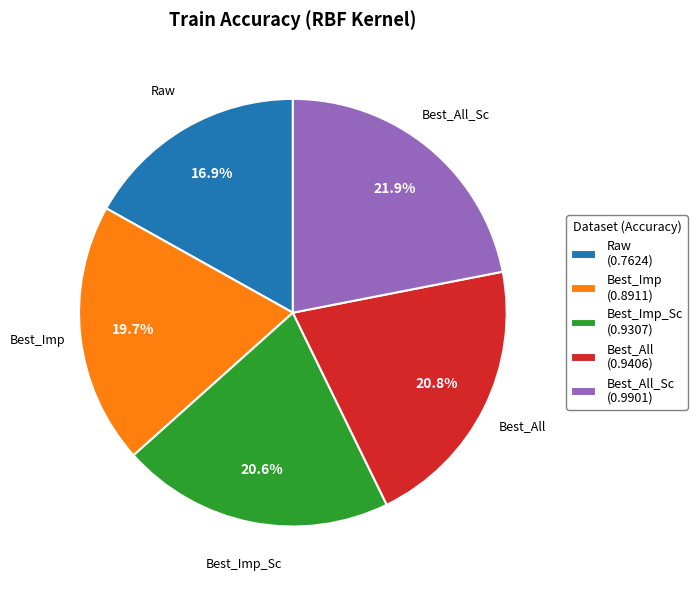

What percentage is NOT represented by Best_All (0.9406)?

79.2%